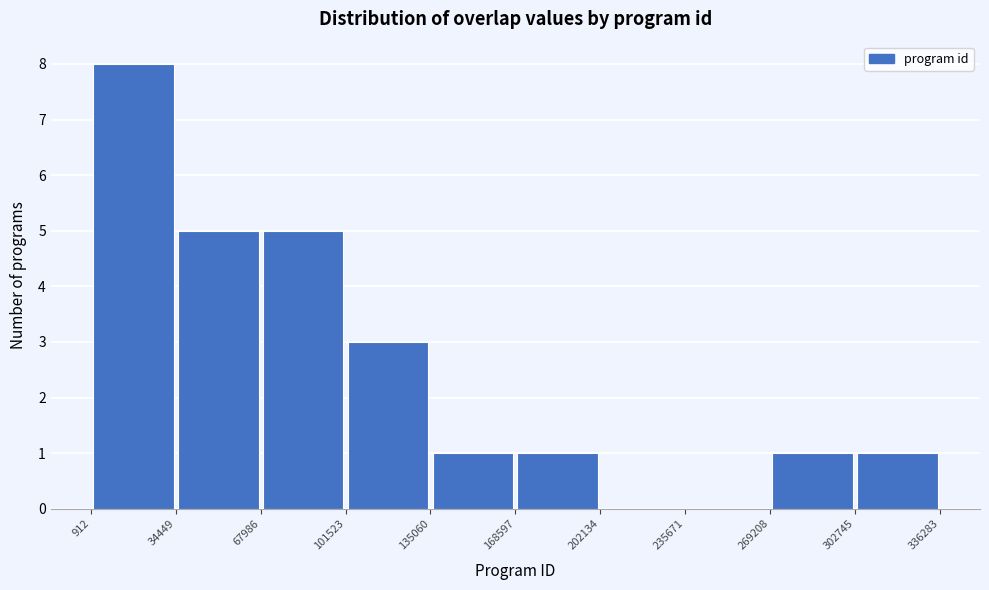

Reading left to right, list every bar in this chart as the range it spans on the x-axis followed by its height. The values are not printed on the chart, so give them approximately, as read against the axis.

912 to 34449: 8
34449 to 67986: 5
67986 to 101523: 5
101523 to 135060: 3
135060 to 168597: 1
168597 to 202134: 1
202134 to 235671: 0
235671 to 269208: 0
269208 to 302745: 1
302745 to 336283: 1